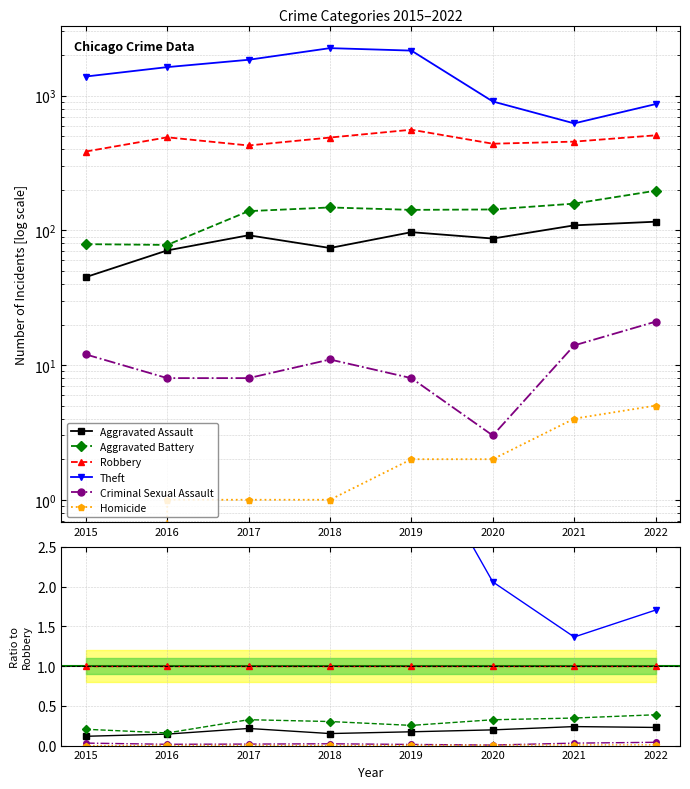

Which label corresponds to the largest value in the chart?

2018